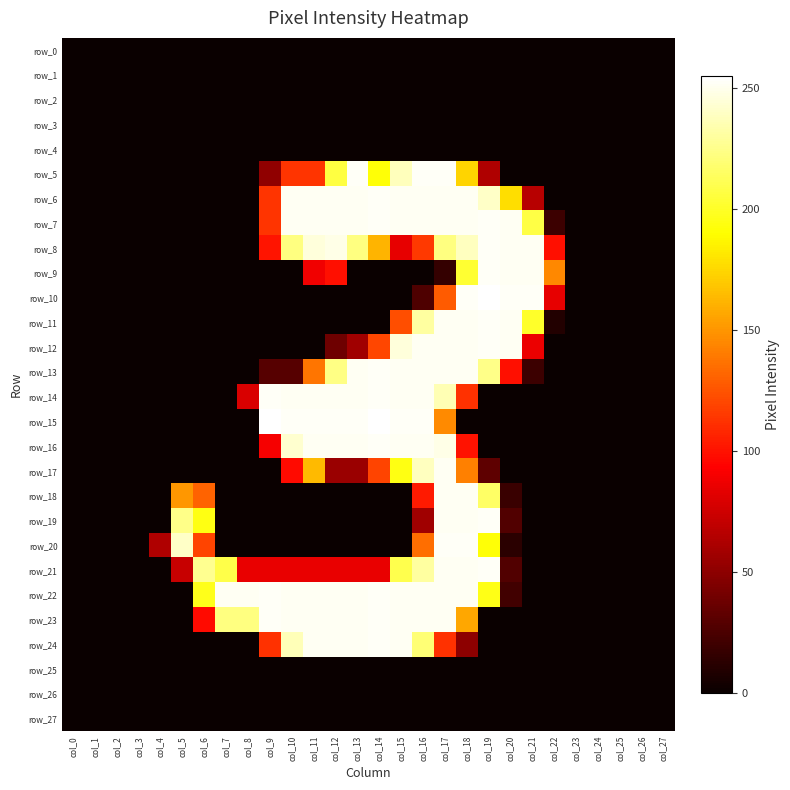

Reading right to left, list all the values displayed in this chart.

row_0: 0	0	0	0	0	0	0	0	0	0	0	0	0	0	0	0	0	0	0	0	0	0	0	0	0	0	0	0
row_1: 0	0	0	0	0	0	0	0	0	0	0	0	0	0	0	0	0	0	0	0	0	0	0	0	0	0	0	0
row_2: 0	0	0	0	0	0	0	0	0	0	0	0	0	0	0	0	0	0	0	0	0	0	0	0	0	0	0	0
row_3: 0	0	0	0	0	0	0	0	0	0	0	0	0	0	0	0	0	0	0	0	0	0	0	0	0	0	0	0
row_4: 0	0	0	0	0	0	0	0	0	0	0	0	0	0	0	0	0	0	0	0	0	0	0	0	0	0	0	0
row_5: 0	0	0	0	0	0	0	0	63	174	253	253	238	192	253	207	113	113	51	0	0	0	0	0	0	0	0	0
row_6: 0	0	0	0	0	0	66	178	241	252	252	252	252	253	252	252	252	252	113	0	0	0	0	0	0	0	0	0
row_7: 0	0	0	0	0	19	208	252	253	252	252	252	252	253	252	252	252	252	113	0	0	0	0	0	0	0	0	0
row_8: 0	0	0	0	0	99	252	252	253	239	223	115	84	162	223	249	246	223	101	0	0	0	0	0	0	0	0	0
row_9: 0	0	0	0	0	145	252	252	253	203	16	0	0	0	0	99	88	0	0	0	0	0	0	0	0	0	0	0
row_10: 0	0	0	0	0	84	253	253	255	253	128	26	0	0	0	0	0	0	0	0	0	0	0	0	0	0	0	0
row_11: 0	0	0	0	0	9	201	252	253	252	252	231	123	0	0	0	0	0	0	0	0	0	0	0	0	0	0	0
row_12: 0	0	0	0	0	0	86	252	253	252	252	252	246	120	57	38	0	0	0	0	0	0	0	0	0	0	0	0
row_13: 0	0	0	0	0	0	19	99	225	252	252	252	252	253	252	224	138	29	29	0	0	0	0	0	0	0	0	0
row_14: 0	0	0	0	0	0	0	0	0	112	236	252	252	253	252	252	252	252	253	79	0	0	0	0	0	0	0	0
row_15: 0	0	0	0	0	0	0	0	0	0	146	253	253	255	253	253	253	253	255	0	0	0	0	0	0	0	0	0
row_16: 0	0	0	0	0	0	0	0	0	100	249	252	252	253	252	252	252	243	90	0	0	0	0	0	0	0	0	0
row_17: 0	0	0	0	0	0	0	0	32	142	252	239	195	119	55	55	164	97	0	0	0	0	0	0	0	0	0	0
row_18: 0	0	0	0	0	0	0	18	216	252	252	103	0	0	0	0	0	0	0	0	0	131	151	0	0	0	0	0
row_19: 0	0	0	0	0	0	0	27	253	252	252	57	0	0	0	0	0	0	0	0	0	195	225	0	0	0	0	0
row_20: 0	0	0	0	0	0	0	12	192	253	253	135	0	0	0	0	0	0	0	0	0	119	241	63	0	0	0	0
row_21: 0	0	0	0	0	0	0	27	253	252	252	231	210	85	85	85	85	85	85	85	209	227	72	0	0	0	0	0
row_22: 0	0	0	0	0	0	0	21	196	252	252	252	252	253	252	252	252	252	253	252	252	197	0	0	0	0	0	0
row_23: 0	0	0	0	0	0	0	0	0	157	252	252	252	253	252	252	252	252	253	223	223	97	0	0	0	0	0	0
row_24: 0	0	0	0	0	0	0	0	0	50	112	220	252	253	252	252	252	237	112	0	0	0	0	0	0	0	0	0
row_25: 0	0	0	0	0	0	0	0	0	0	0	0	0	0	0	0	0	0	0	0	0	0	0	0	0	0	0	0
row_26: 0	0	0	0	0	0	0	0	0	0	0	0	0	0	0	0	0	0	0	0	0	0	0	0	0	0	0	0
row_27: 0	0	0	0	0	0	0	0	0	0	0	0	0	0	0	0	0	0	0	0	0	0	0	0	0	0	0	0